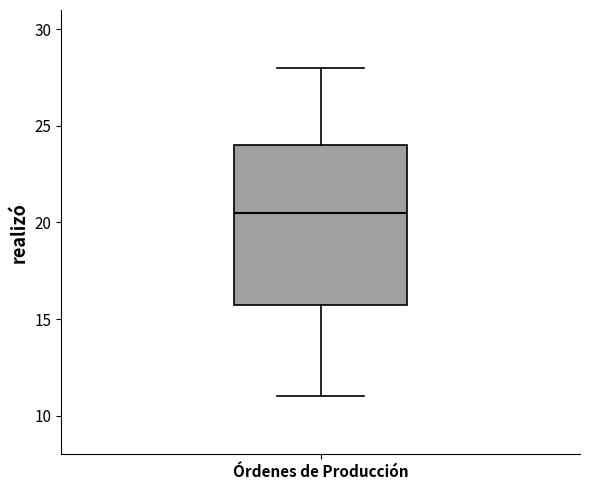

Transcribe this box plot: give where the median line is, the range the box spans, and where the two whiskers end, as read against the y-axis. The values are not printed on the chart, so give them approximately, as read against the axis.

median 20.5, box 16.0 to 24.0, whiskers 11.0 to 28.0